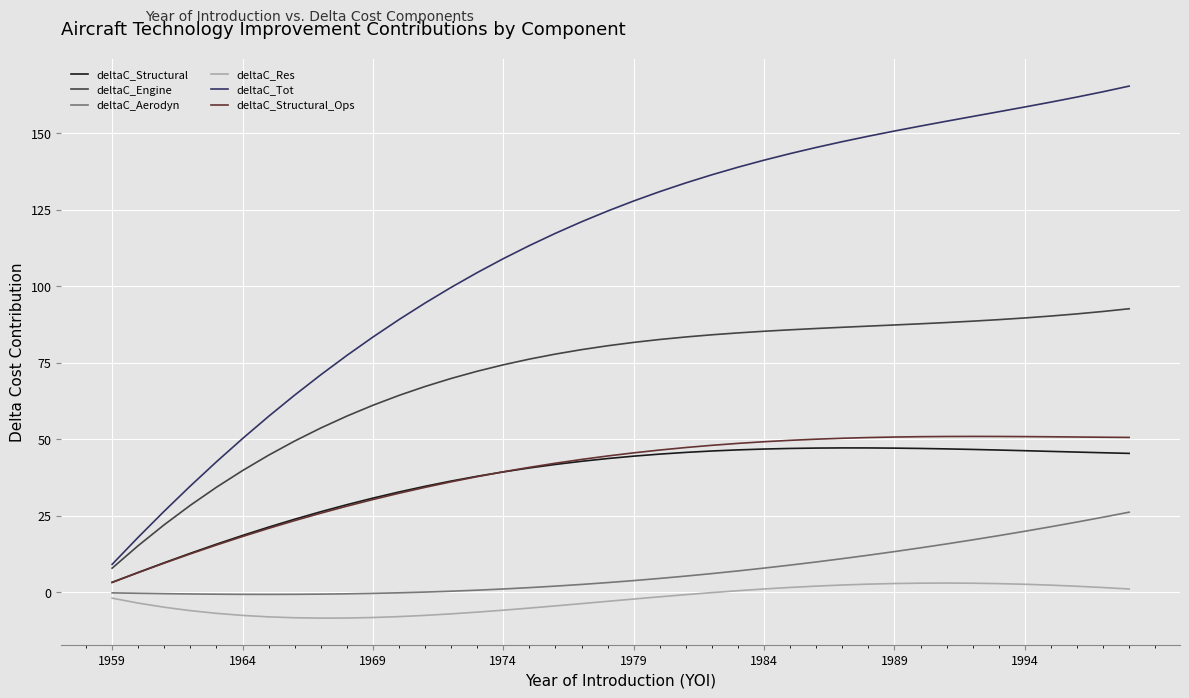

Which series has the largest range (max minus min)?

deltaC_Tot